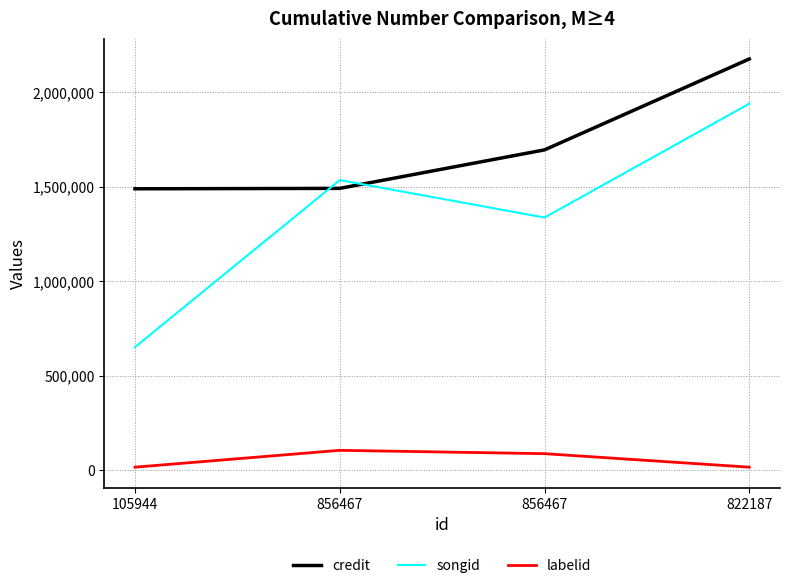

List the series in order of their peak value, highest first.

credit, songid, labelid